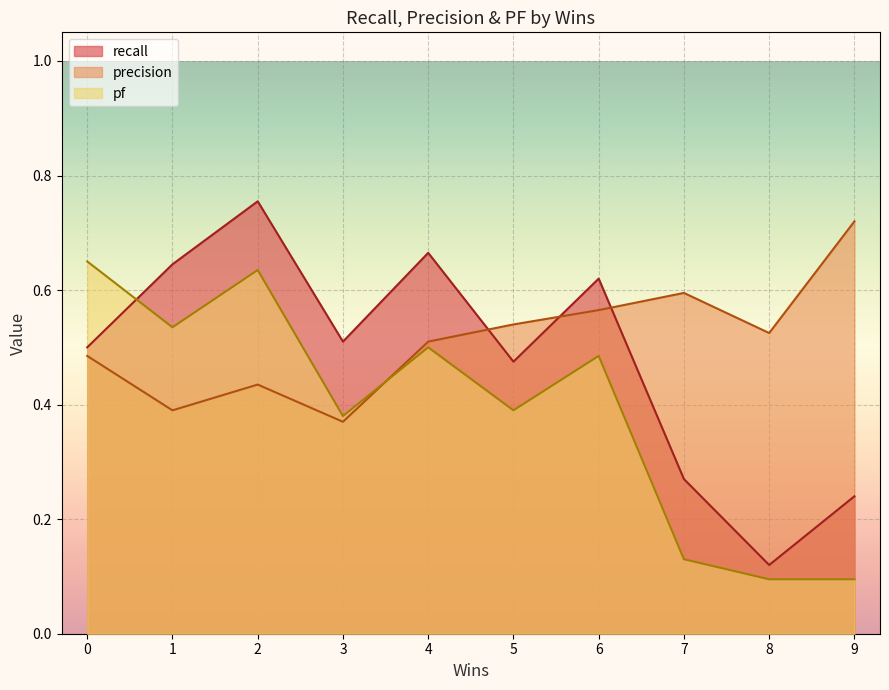

At which category is the sum across all series the highest?

2